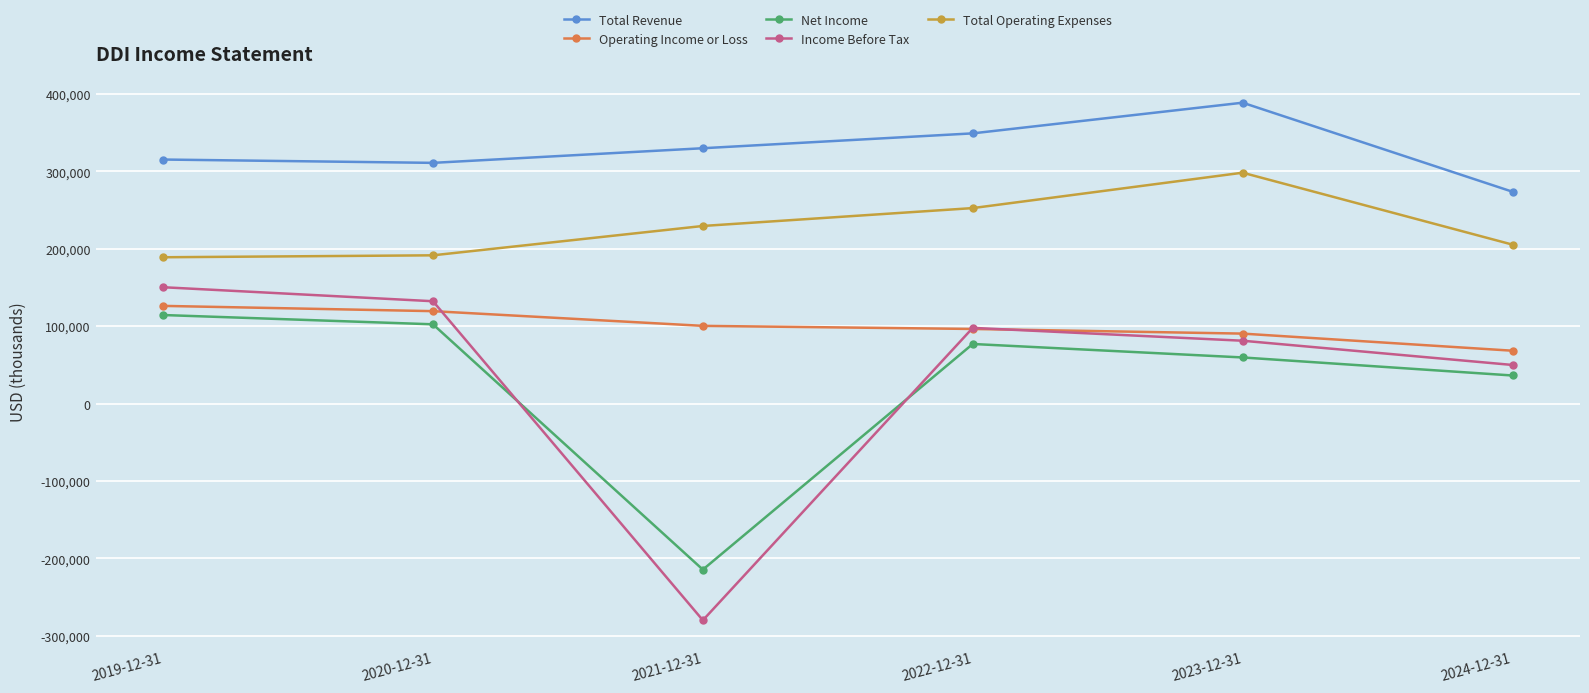

What is the difference between the highest and lowest values at 2021-12-31?

609600